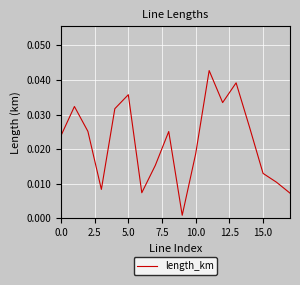

How many lines are shown in the chart?

1